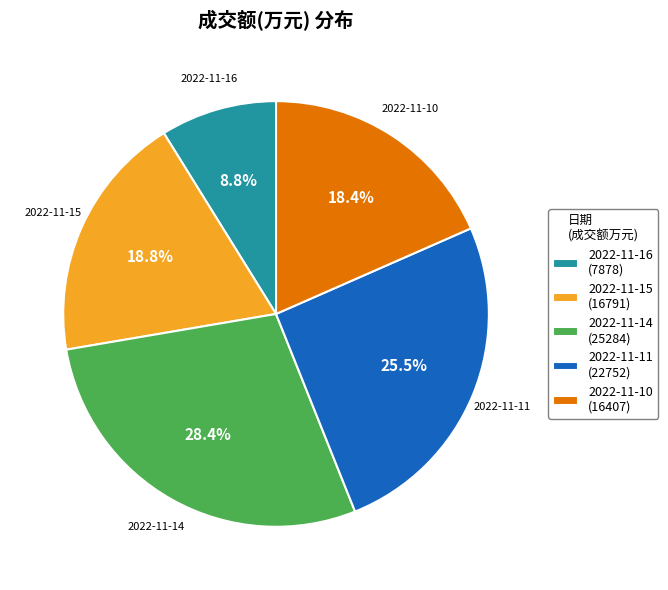

Does 2022-11-16 account for over 50% of the chart?

No